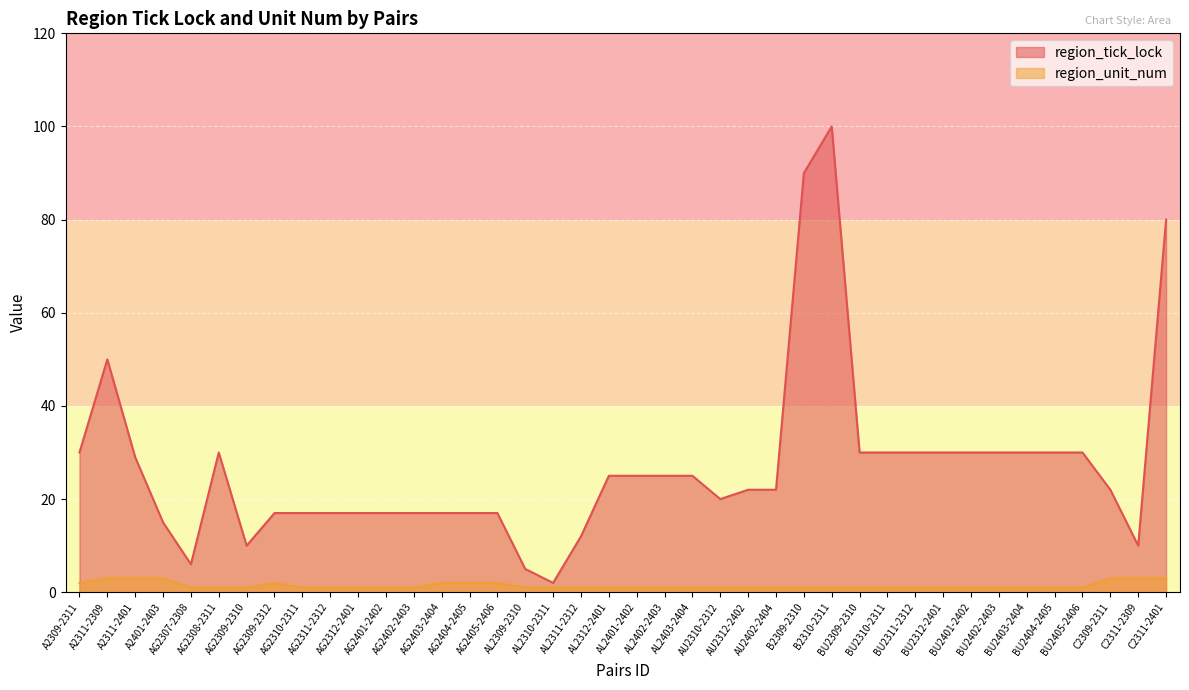

True or false: region_tick_lock and region_unit_num intersect in this chart.

False